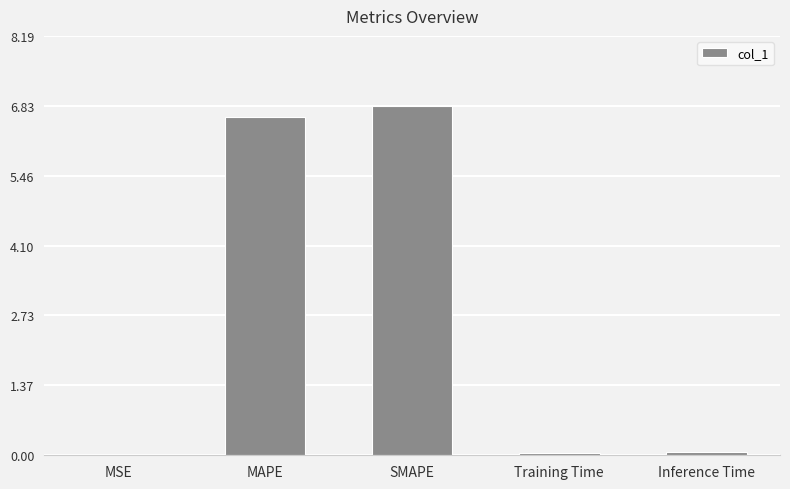

What is the greatest value displayed?

6.8